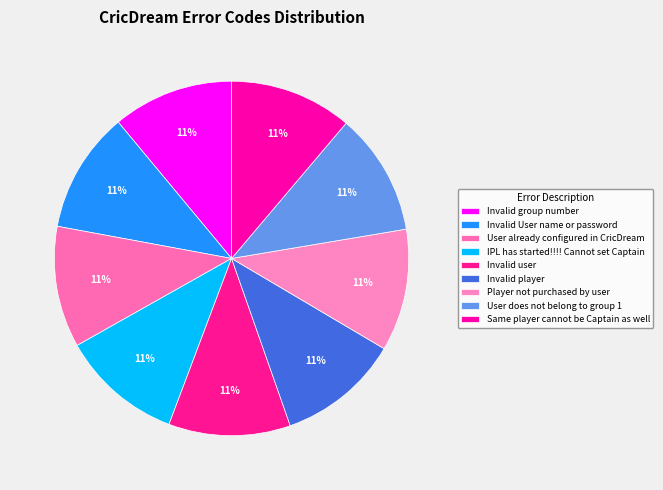

Which category has the biggest portion of the pie?

Same player cannot be Captain as well